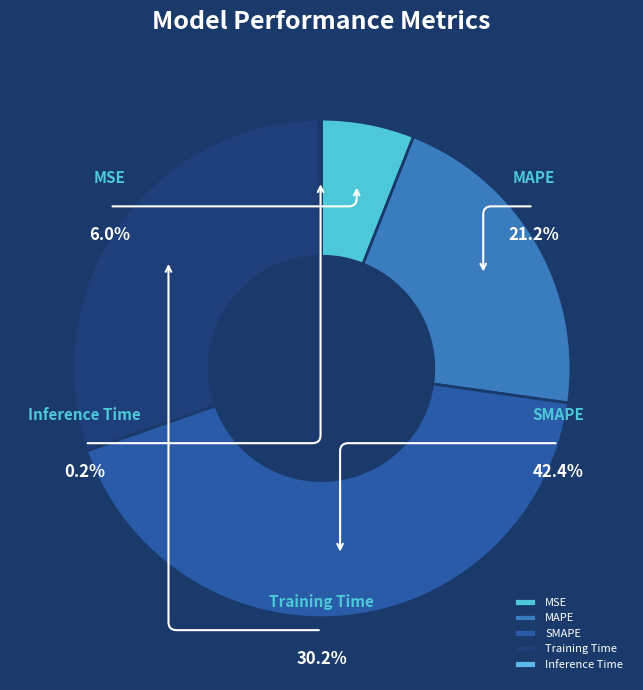

To the nearest percent, what is the combined percentage of Inference Time and MSE?

6%